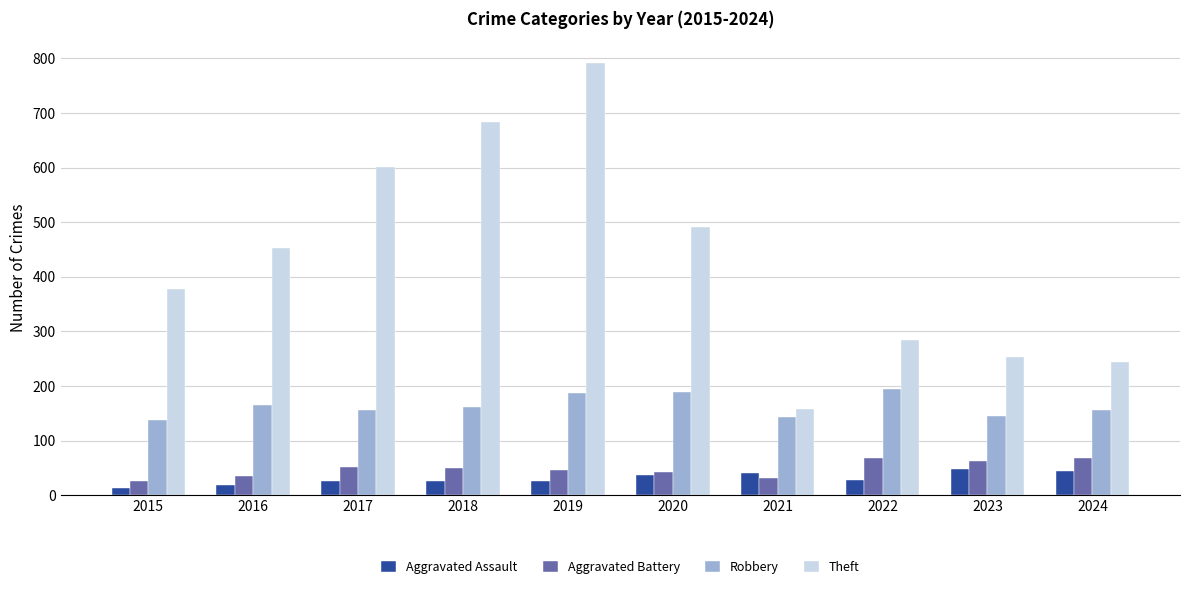

Is the value of Aggravated Assault at 2023 greater than the value of Theft at 2018?

No